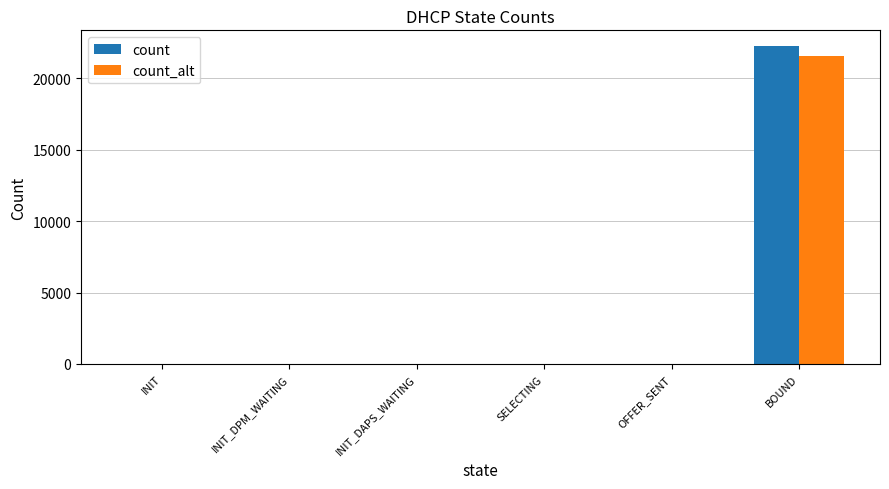

At which category is the sum across all series the highest?

BOUND